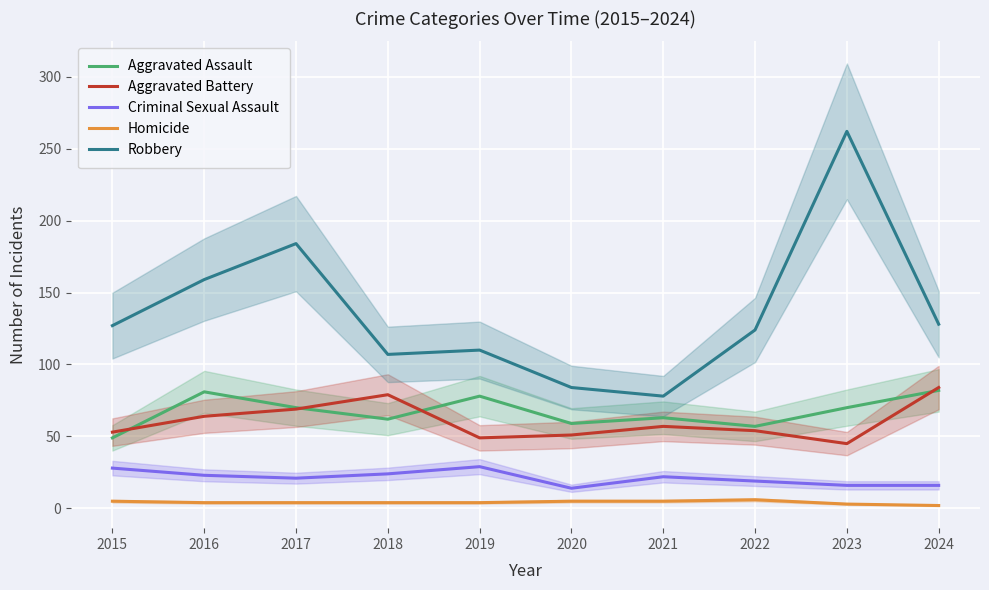

Which series has the largest range (max minus min)?

Robbery